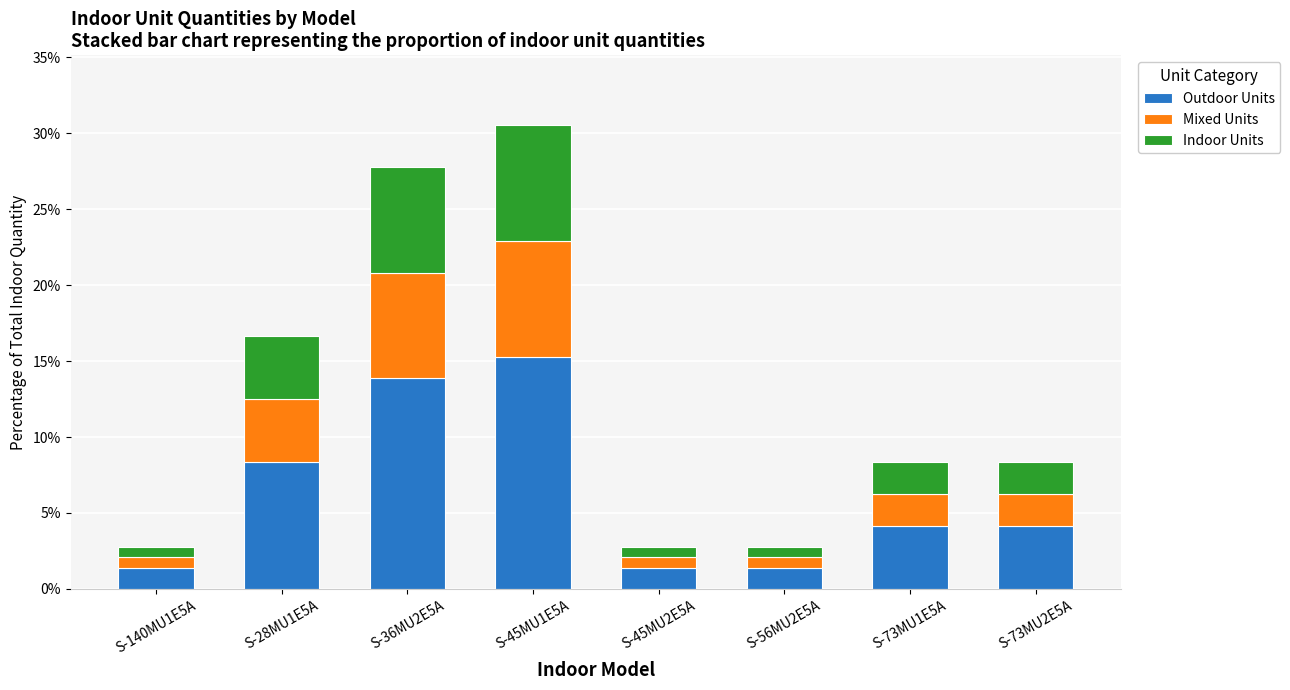

How many bars are there in total?

8